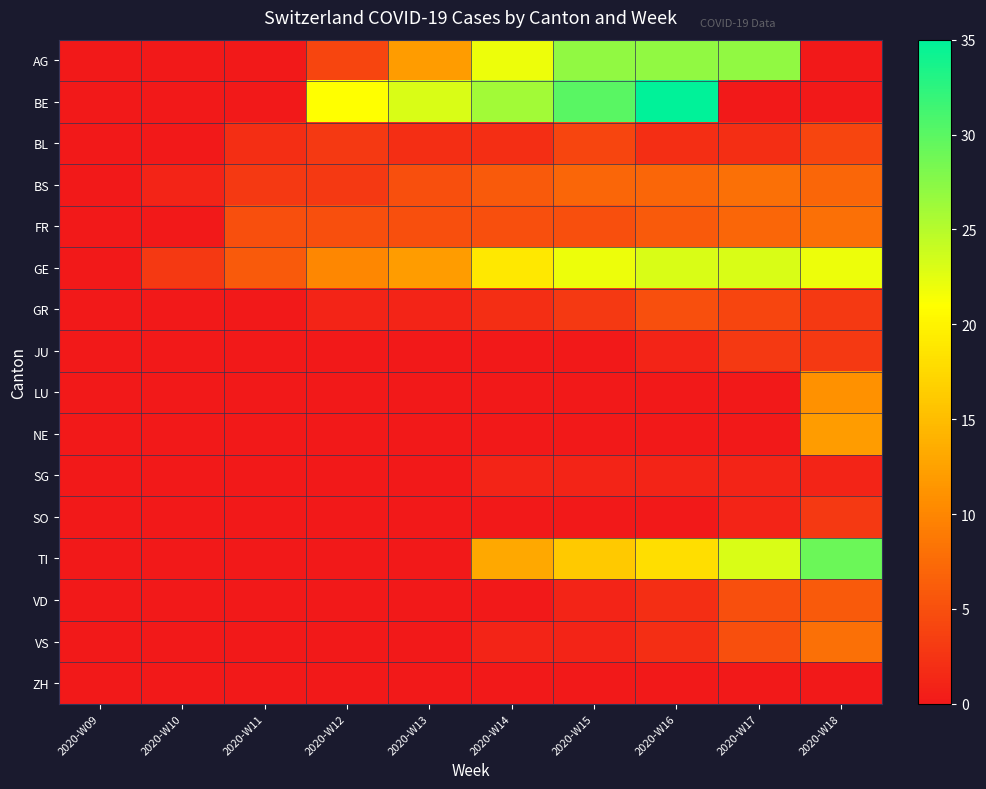

Between 2020-W10 and 2020-W13, which series saw the biggest shift?

BE